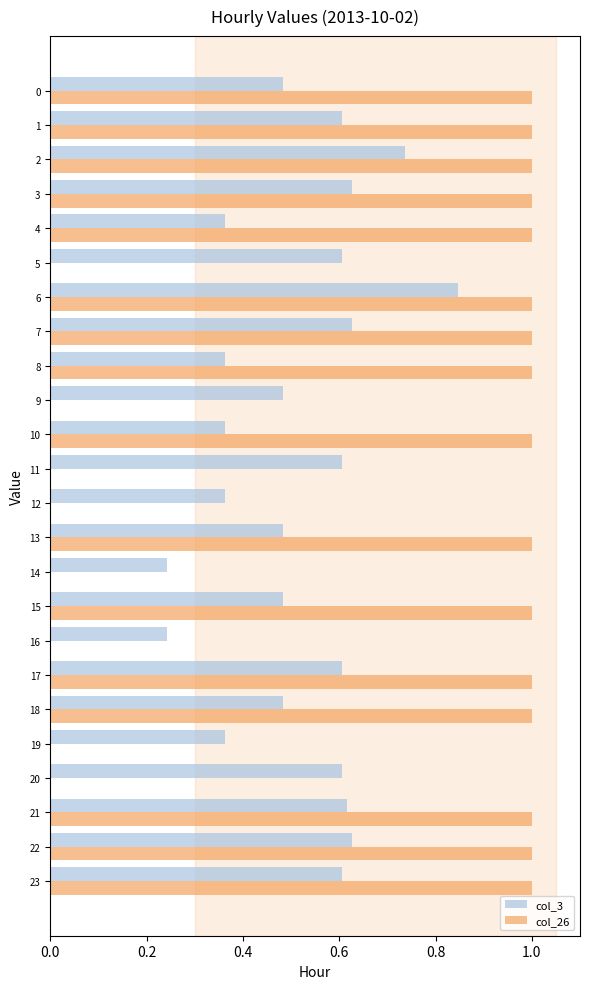

Is the value of col_26 at 22 greater than the value of col_3 at 12?

Yes